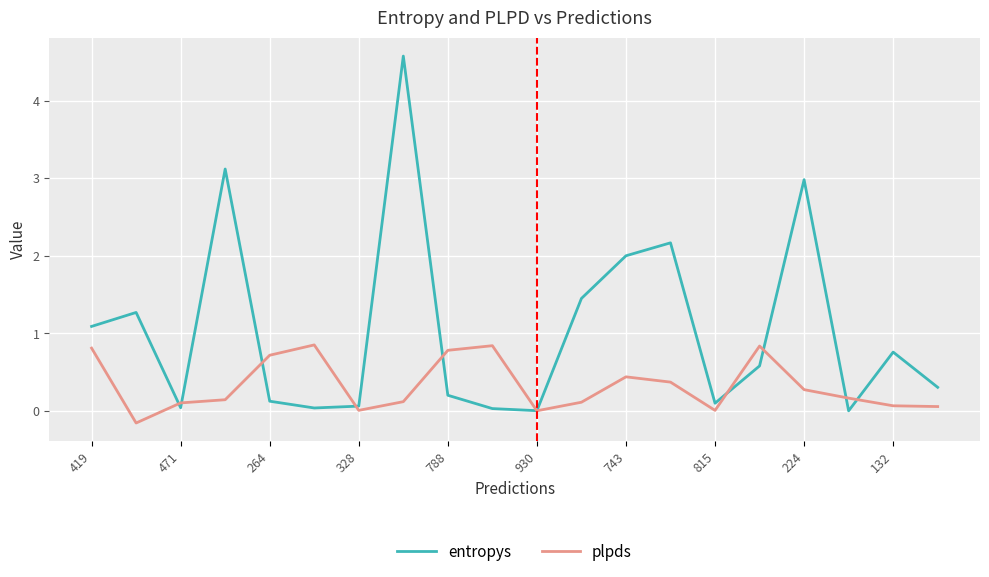

Rank the series by their maximum value, from lowest to highest.

plpds, entropys